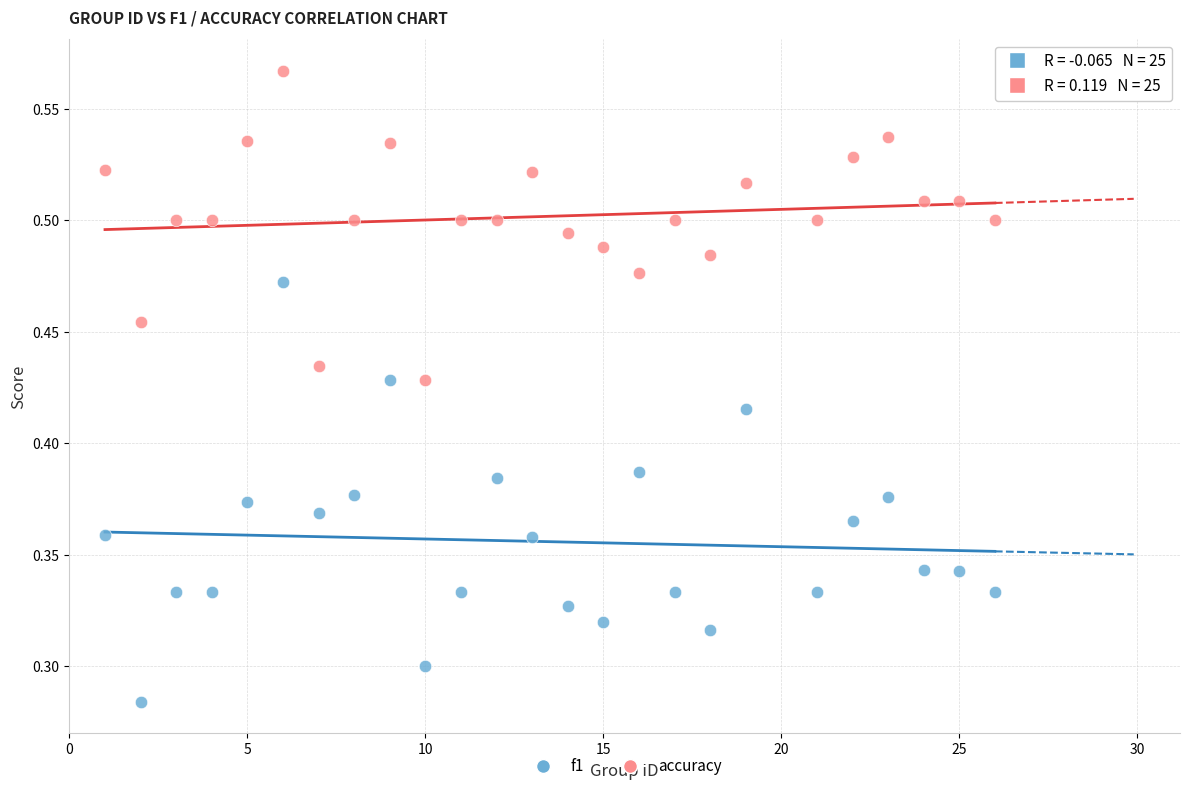

Which series reaches the minimum Y coordinate?

f1